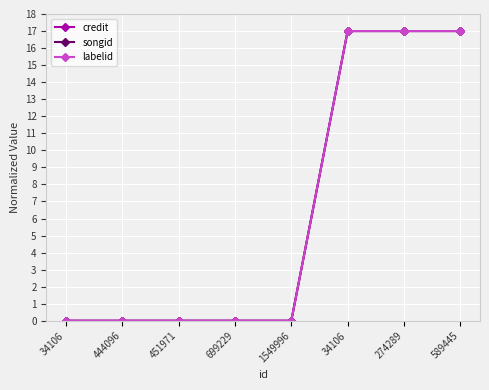

Is this an area chart (filled region under the line)?

No